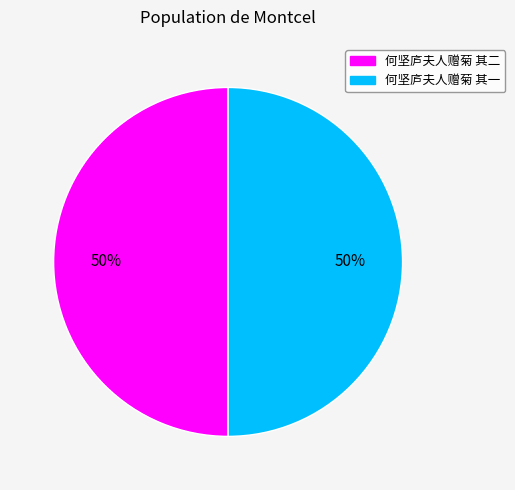

Do 何坚庐夫人赠菊 其一 and 何坚庐夫人赠菊 其二 together represent more than half of the pie?

Yes